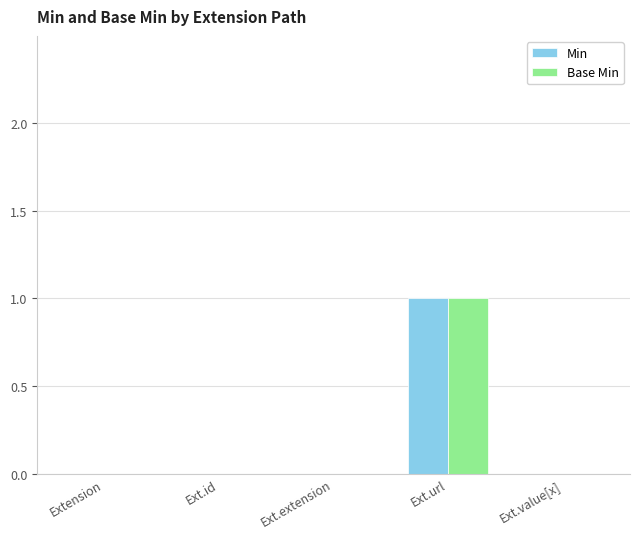

Reading left to right, what are all the values shown in this chart?

Min: Extension=0	Ext.id=0	Ext.extension=0	Ext.url=1	Ext.value[x]=0
Base Min: Extension=0	Ext.id=0	Ext.extension=0	Ext.url=1	Ext.value[x]=0